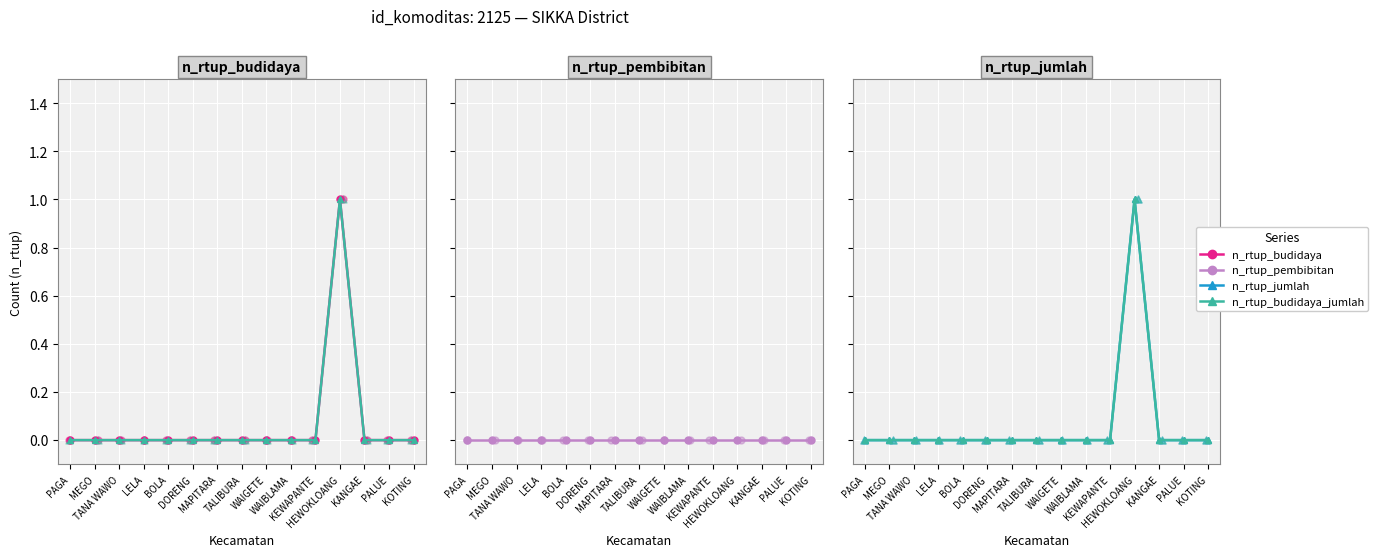

At how many categories does at least one series exceed 0?

1